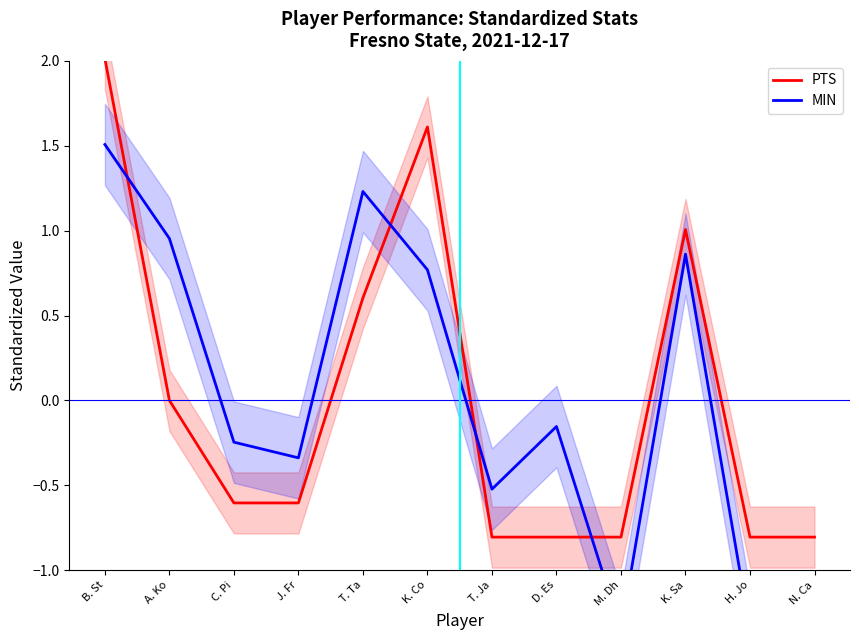

Read the MIN value at H. Jo.

-1.4